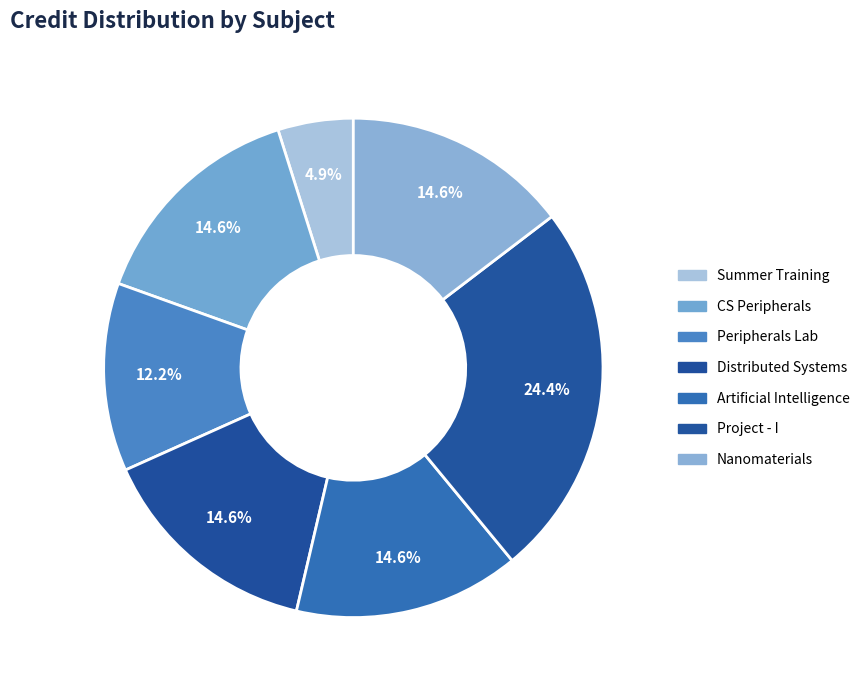

How many slices are in this pie chart?

7